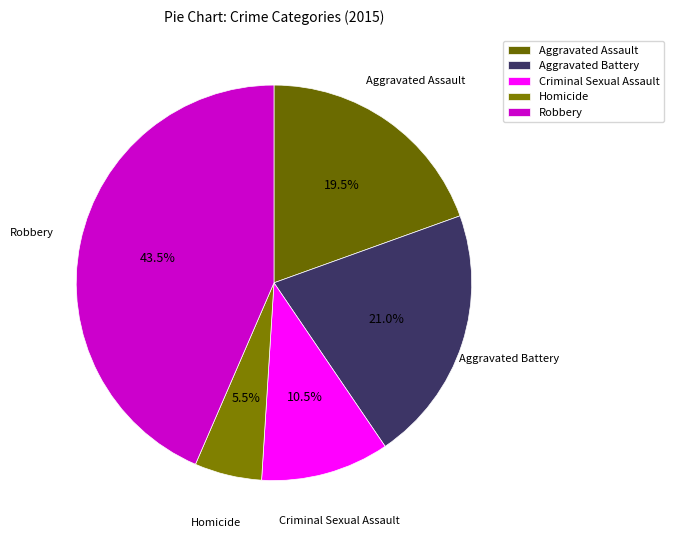

Is Aggravated Assault the majority of the pie?

No